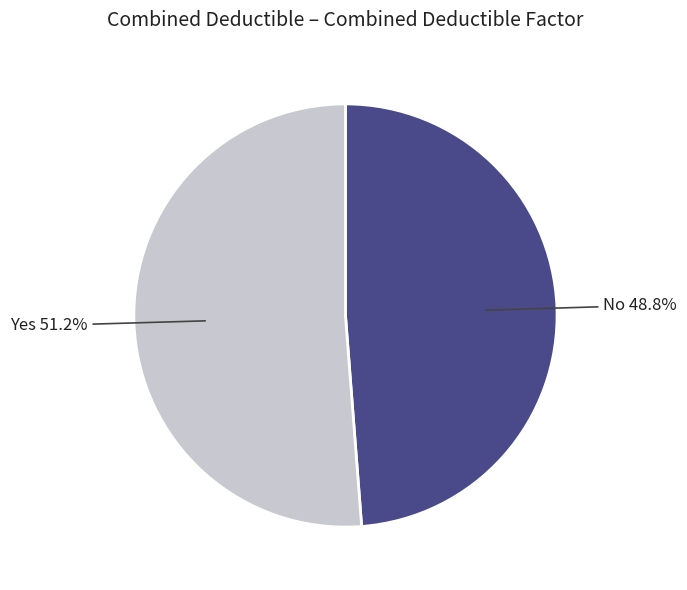

How many segments does this pie chart have?

2